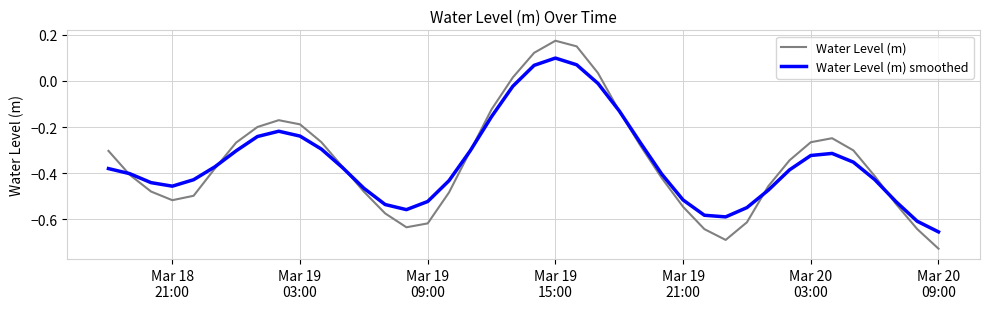

What are all the series names shown in the legend?

Water Level (m), Water Level (m) smoothed